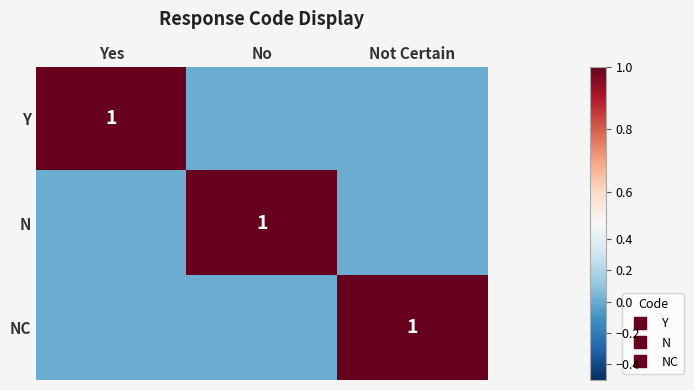

What is the difference between the maximum and minimum values in the N series?

1